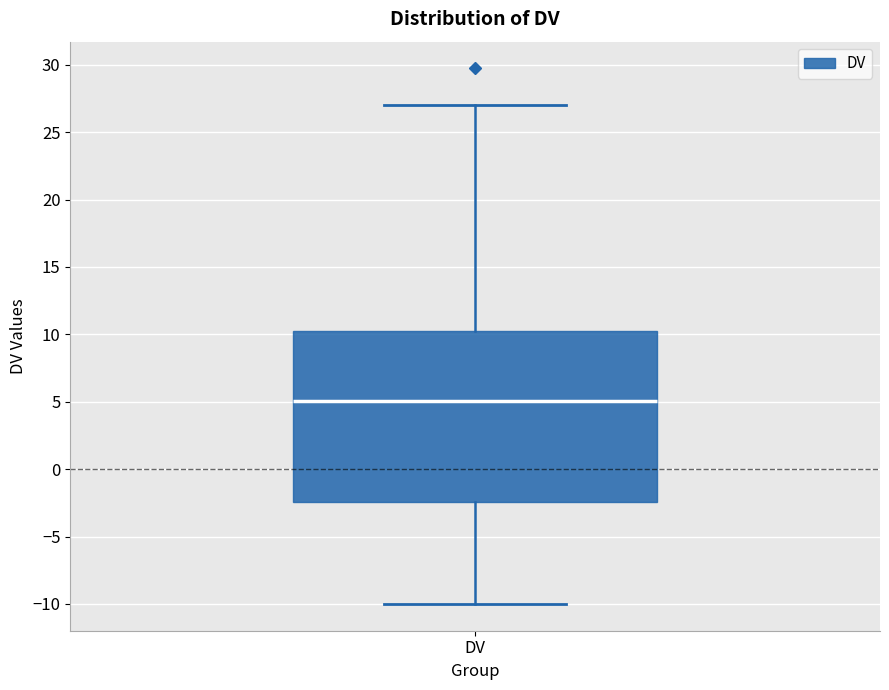

Read this box plot against the y-axis: the position of the median line, the range covered by the box, and the ends of both whiskers. The values are not printed on the chart, so give them approximately, as read against the axis.

median 5.0, box -2.5 to 10.0, whiskers -10.0 to 27.0